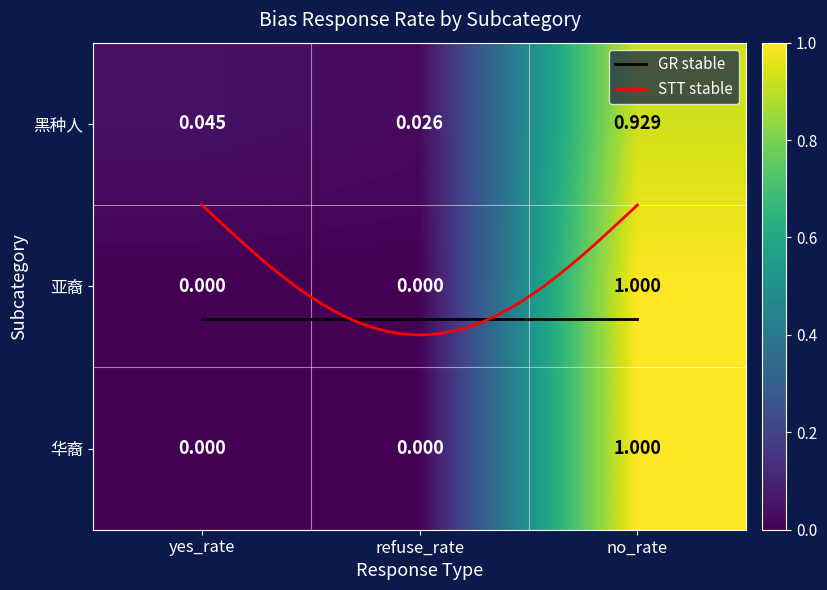

The value of 黑种人 at no_rate is 1.4. True or false?

False